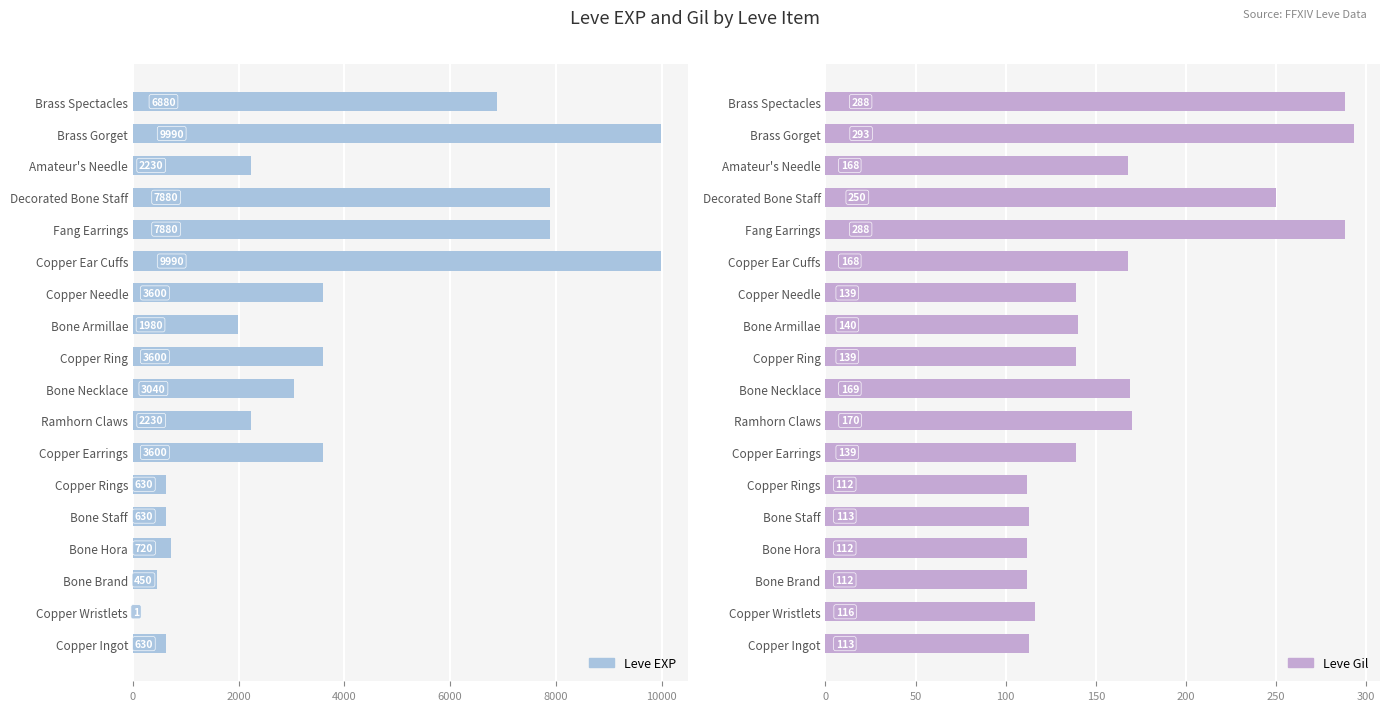

At how many categories does at least one series exceed 2105?

11